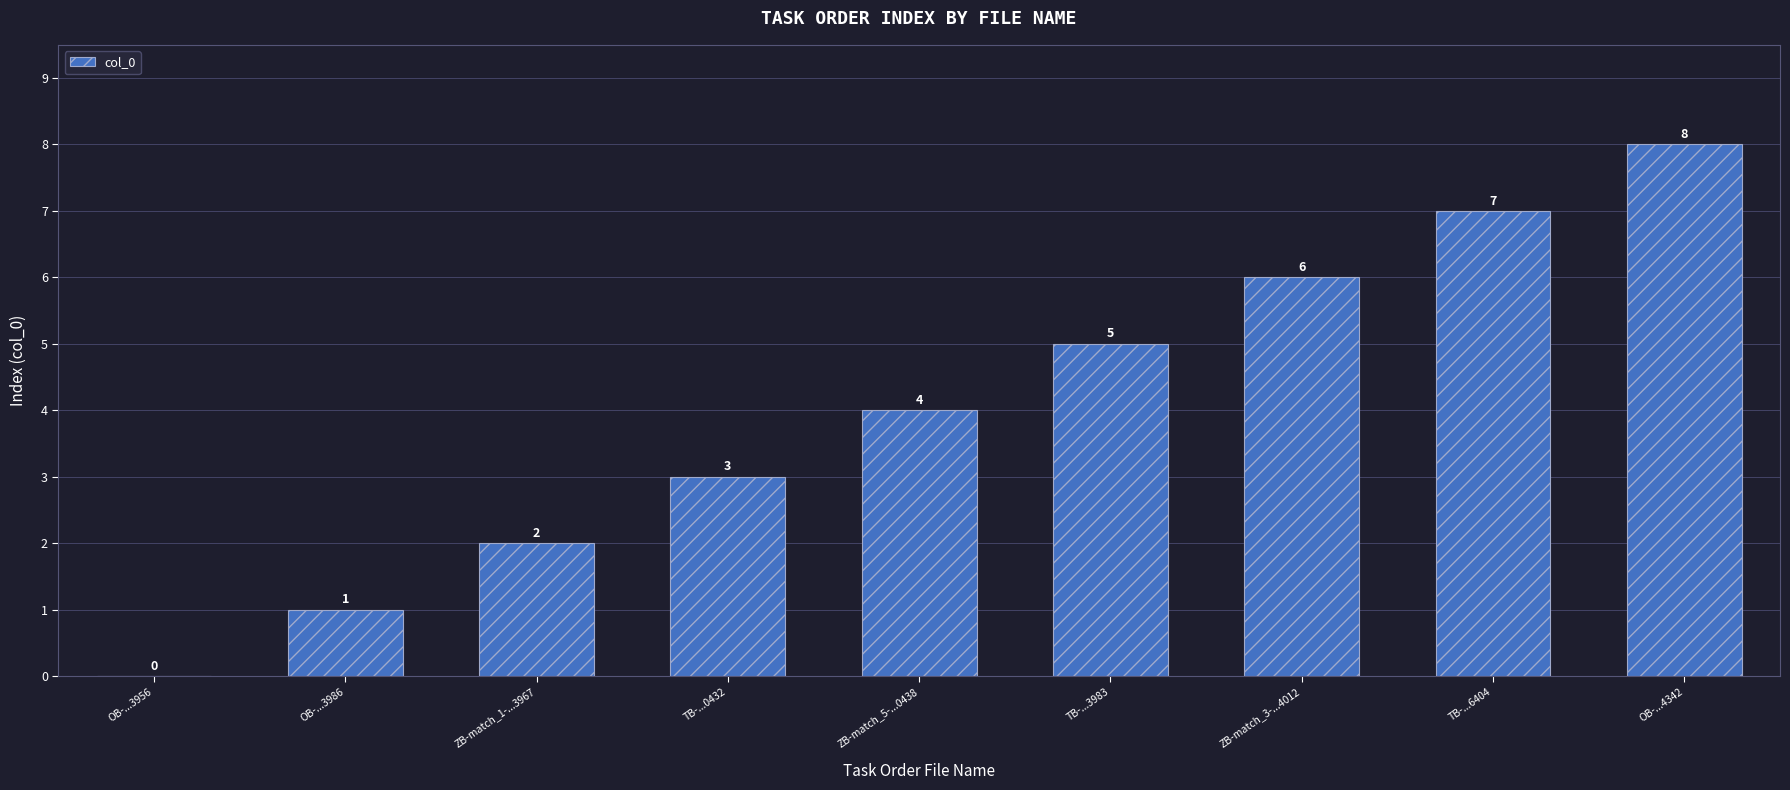

Is it true that the value at ZB-match_5-...0438 is 3?

False